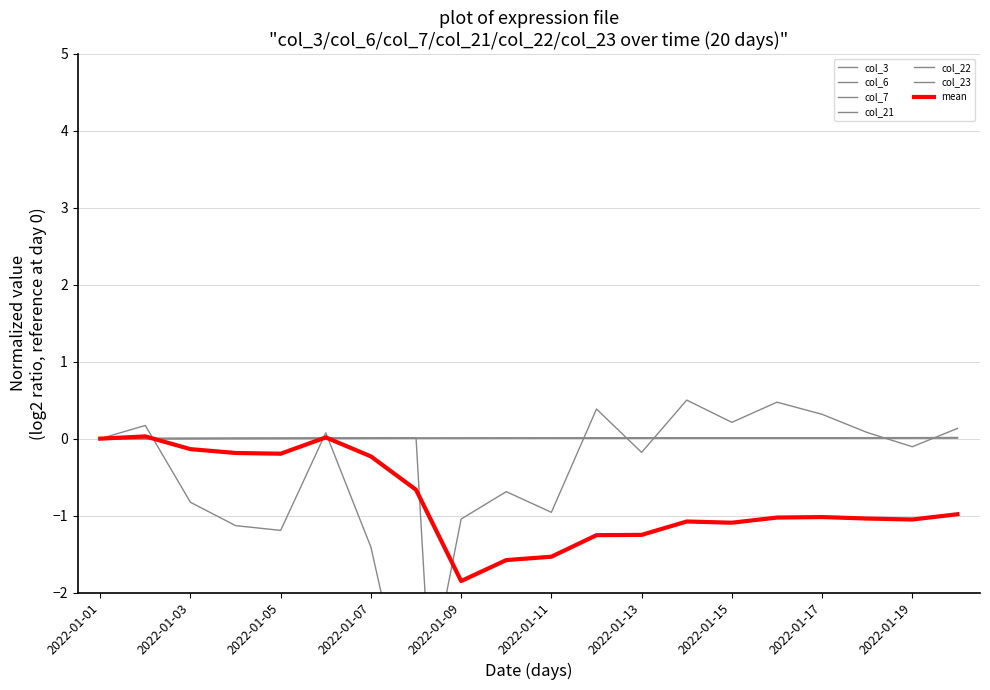

True or false: col_22 has more than 2 points higher than both neighbors.

False